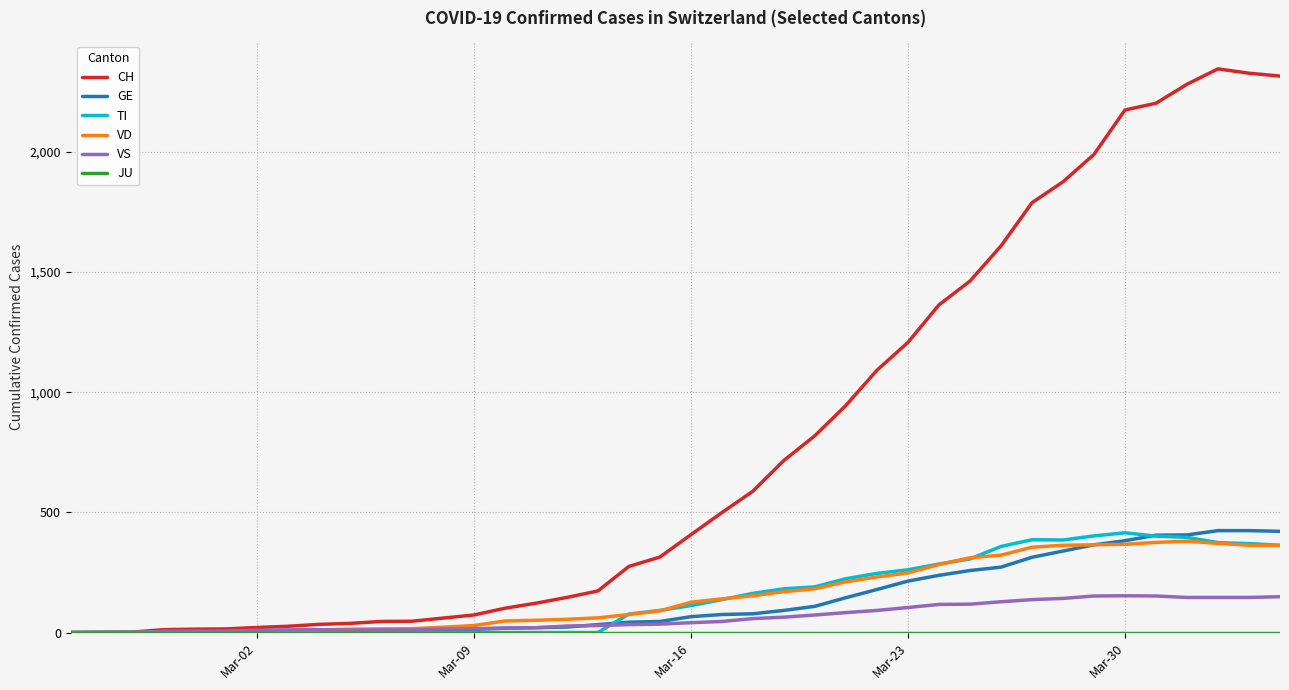

True or false: GE and VD cross at least once.

True